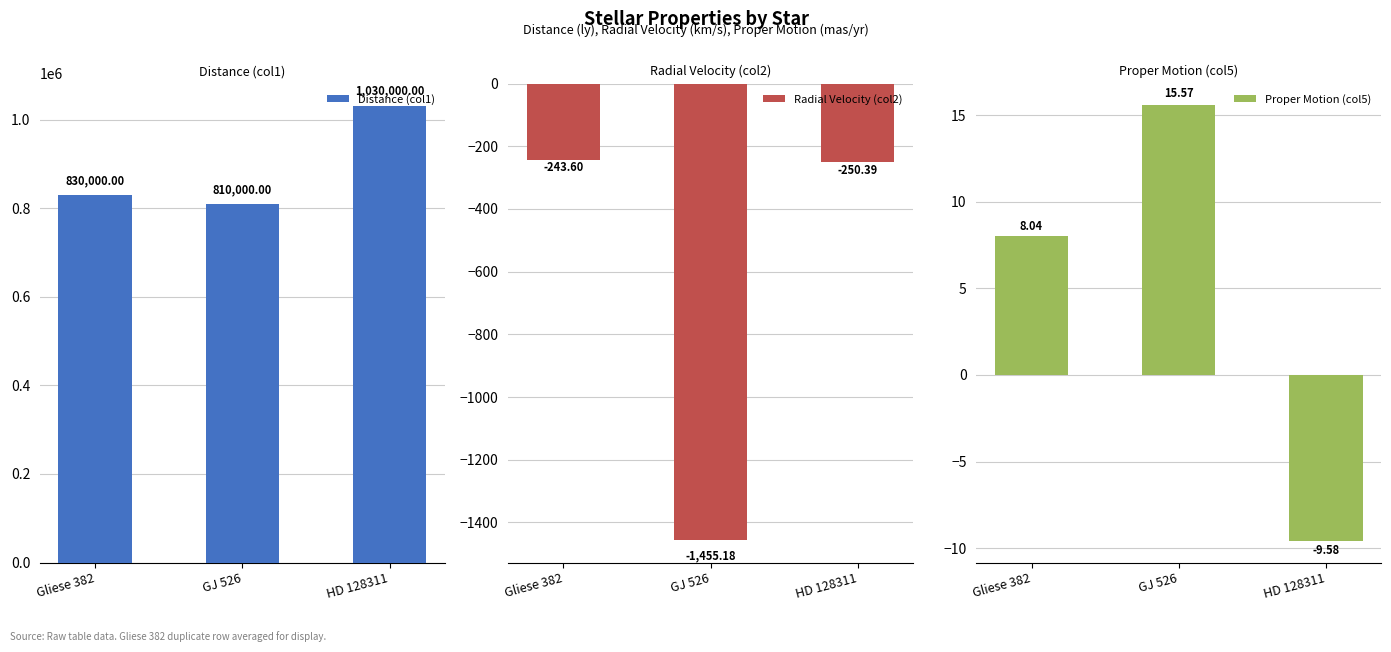

What is the approximate value of Proper Motion (col5) at GJ 526?

15.6